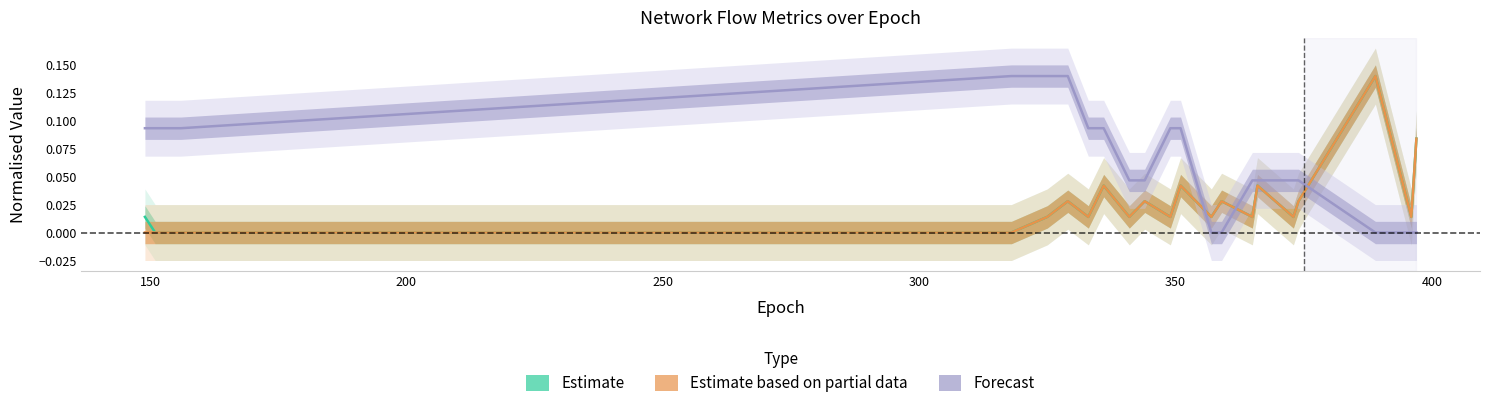

What are all the series names shown in the legend?

Estimate, Estimate based on partial data, Forecast